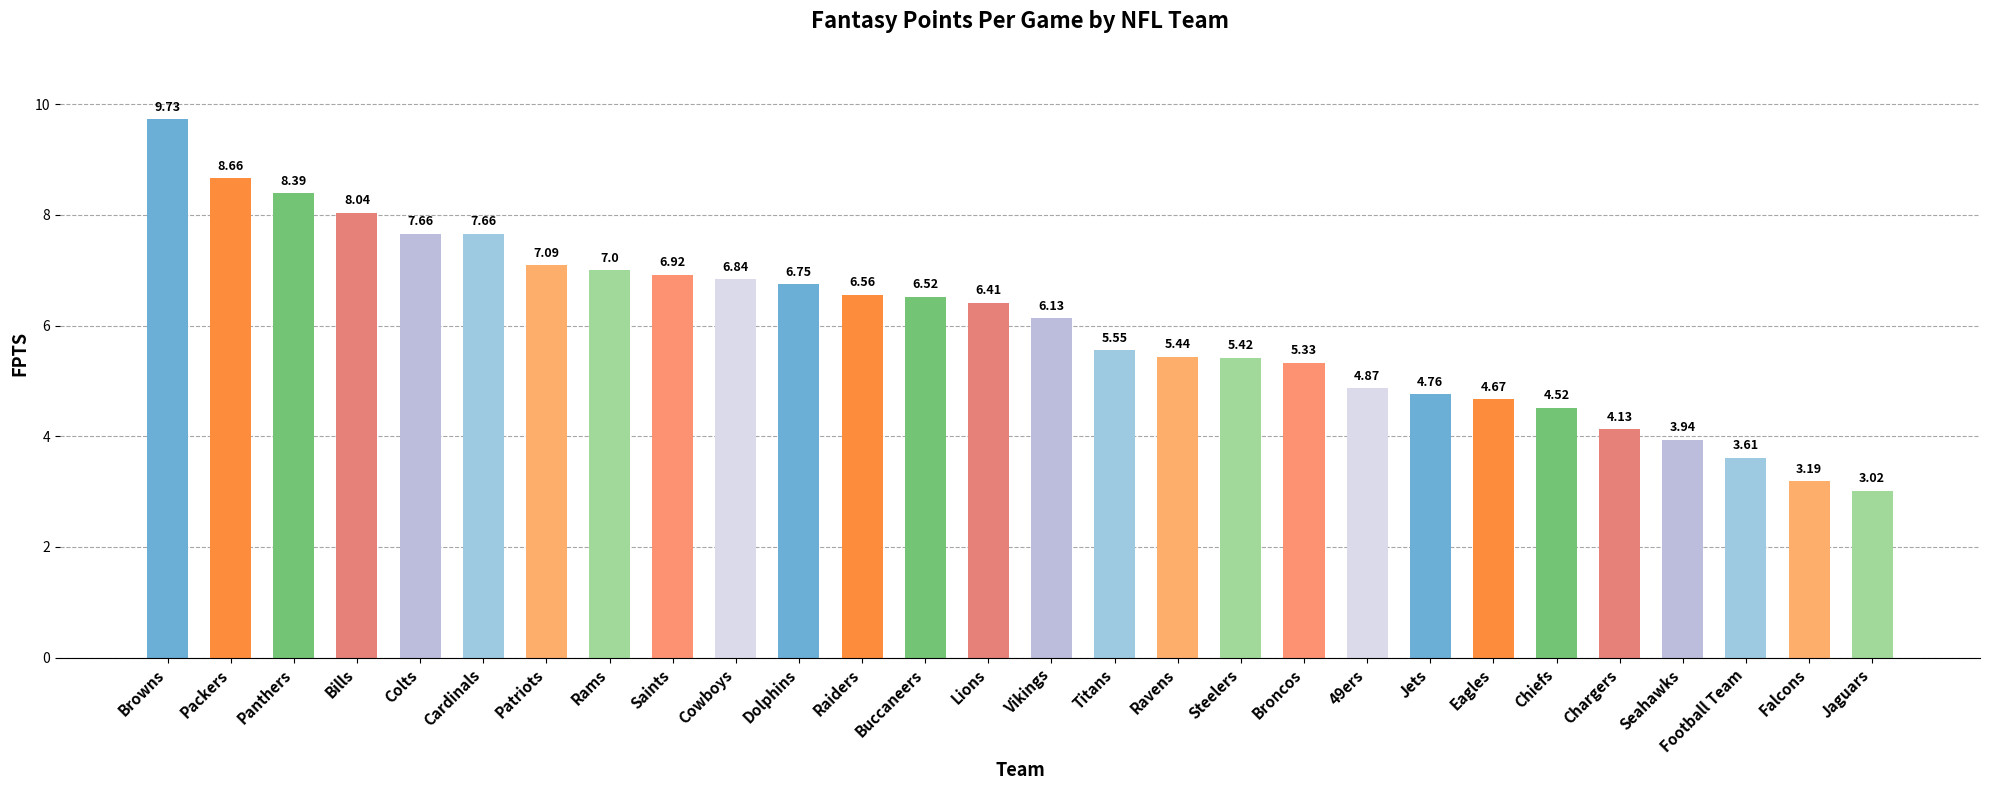

Is it true that the value at Panthers is 13.8?

False